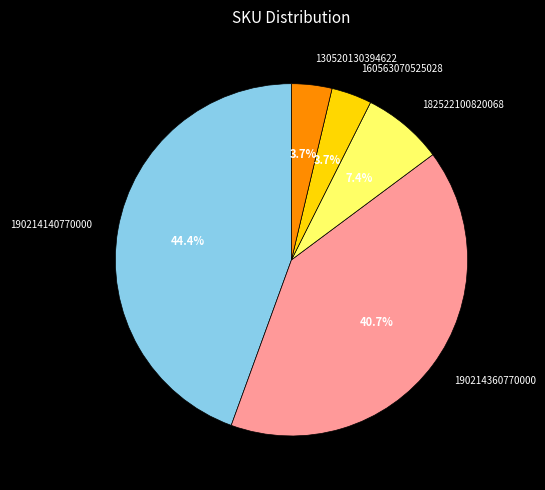

The 182522100820068 slice represents 1% of the pie. True or false?

False